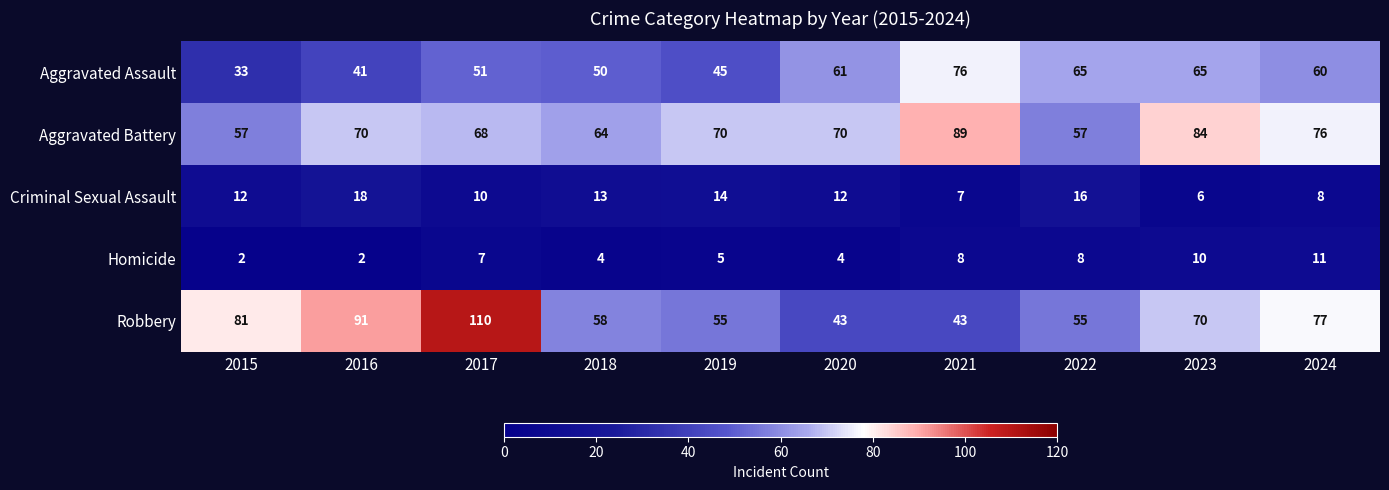

What is the greatest value displayed?

110